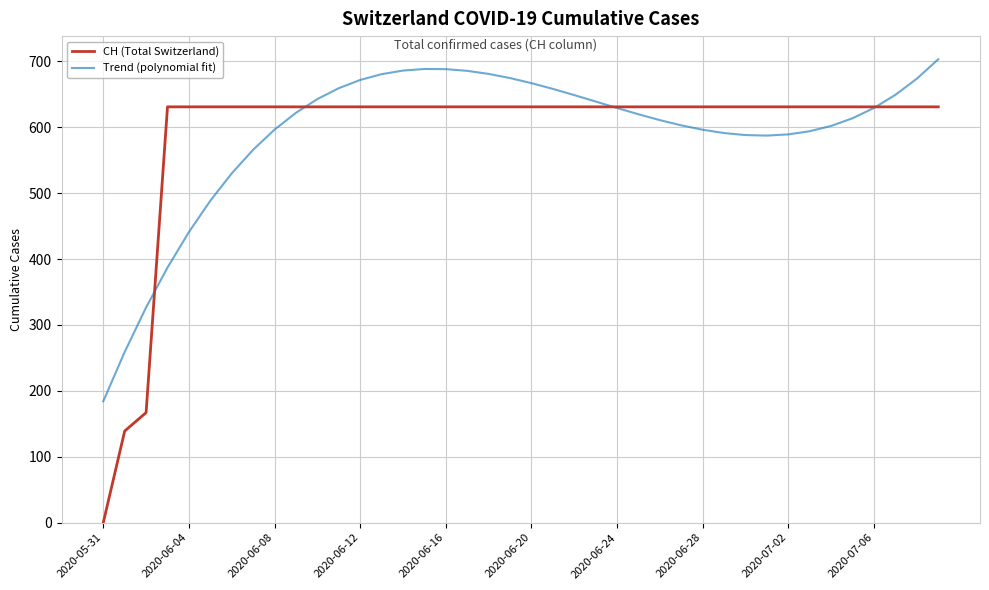

Does the chart display data point markers on the line(s)?

No